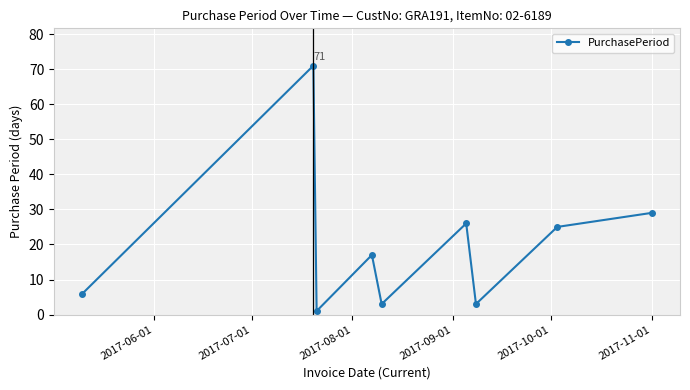

Reading left to right, what are all the values shown in this chart?

6	71	1	17	3	26	3	25	29